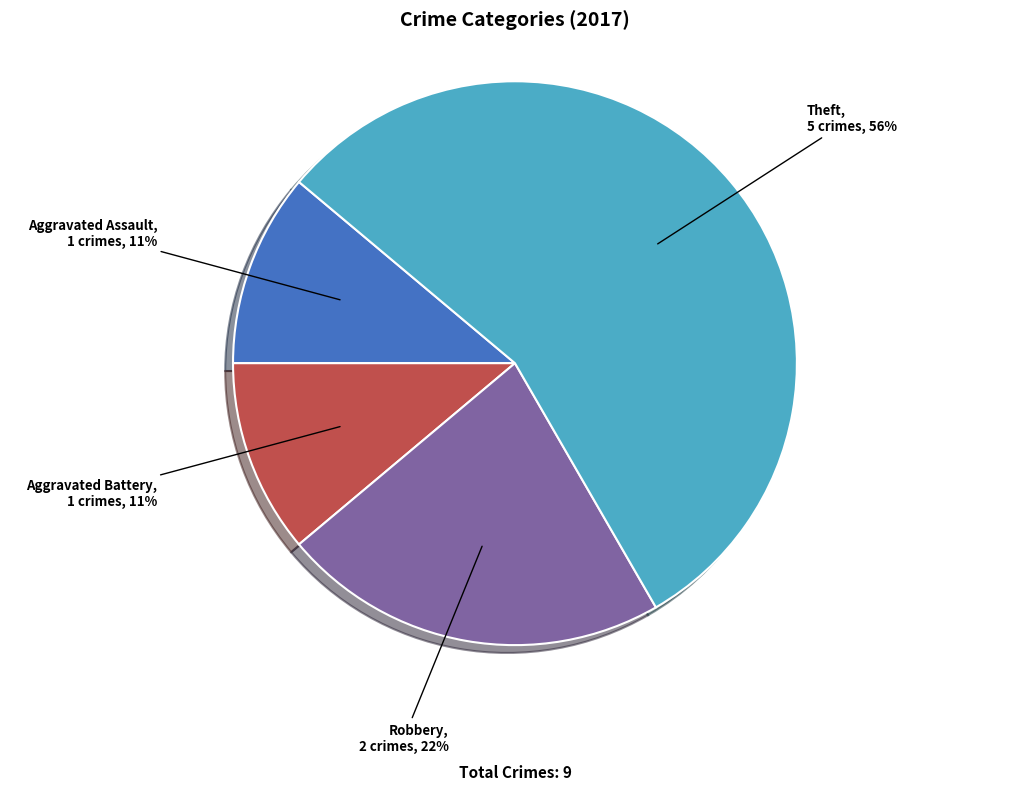

What percentage is the Aggravated Battery slice, to the nearest percent?

11%